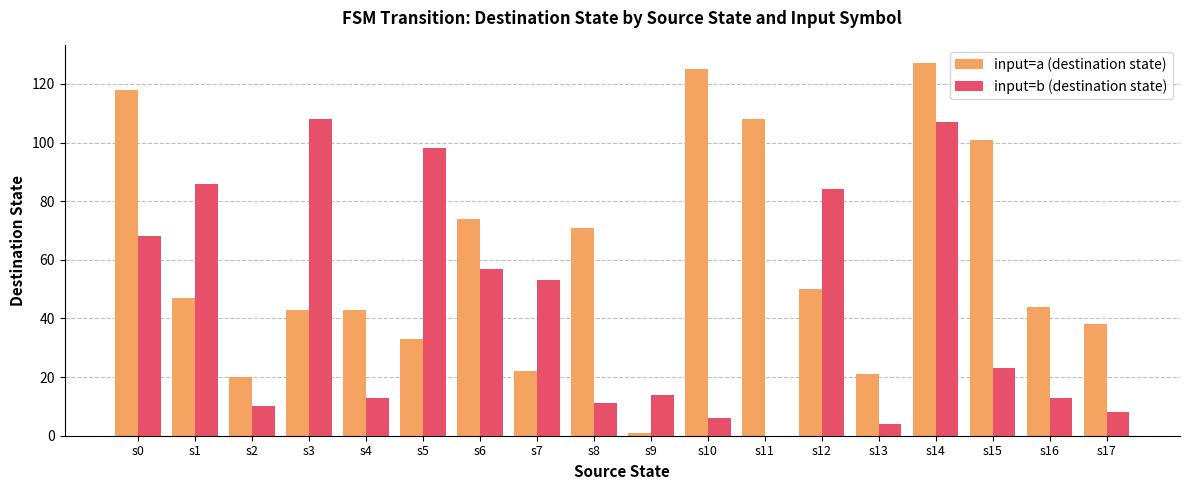

True or false: input=b (destination state) has a value of 51 at s3.

False